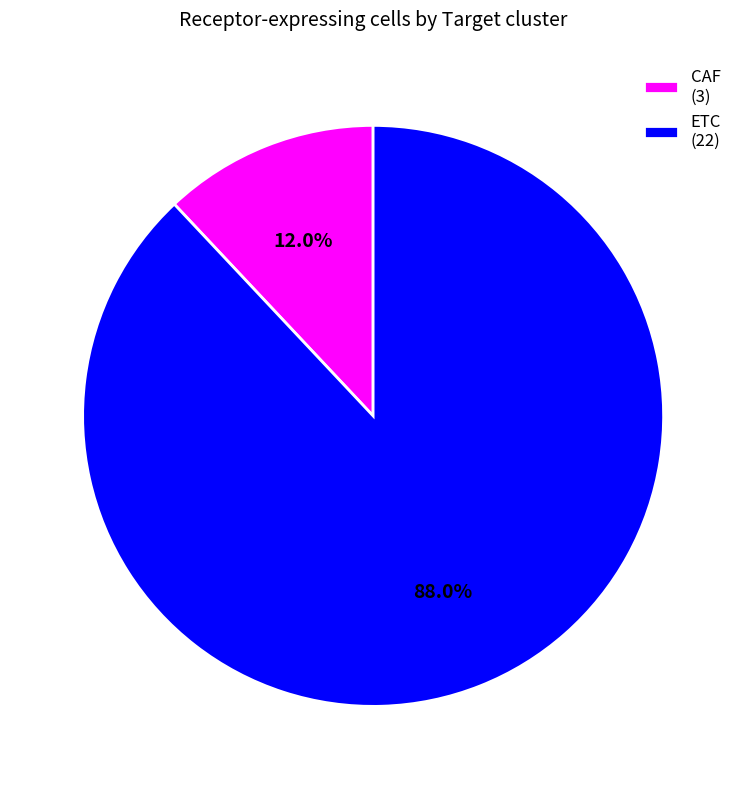

What is the ratio of the value at ETC to the value at CAF?

7.3